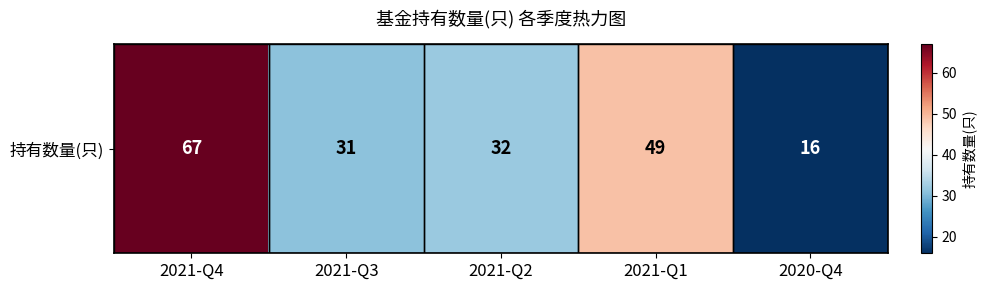

List the labels in order of value, largest first.

2021-Q4, 2021-Q1, 2021-Q2, 2021-Q3, 2020-Q4